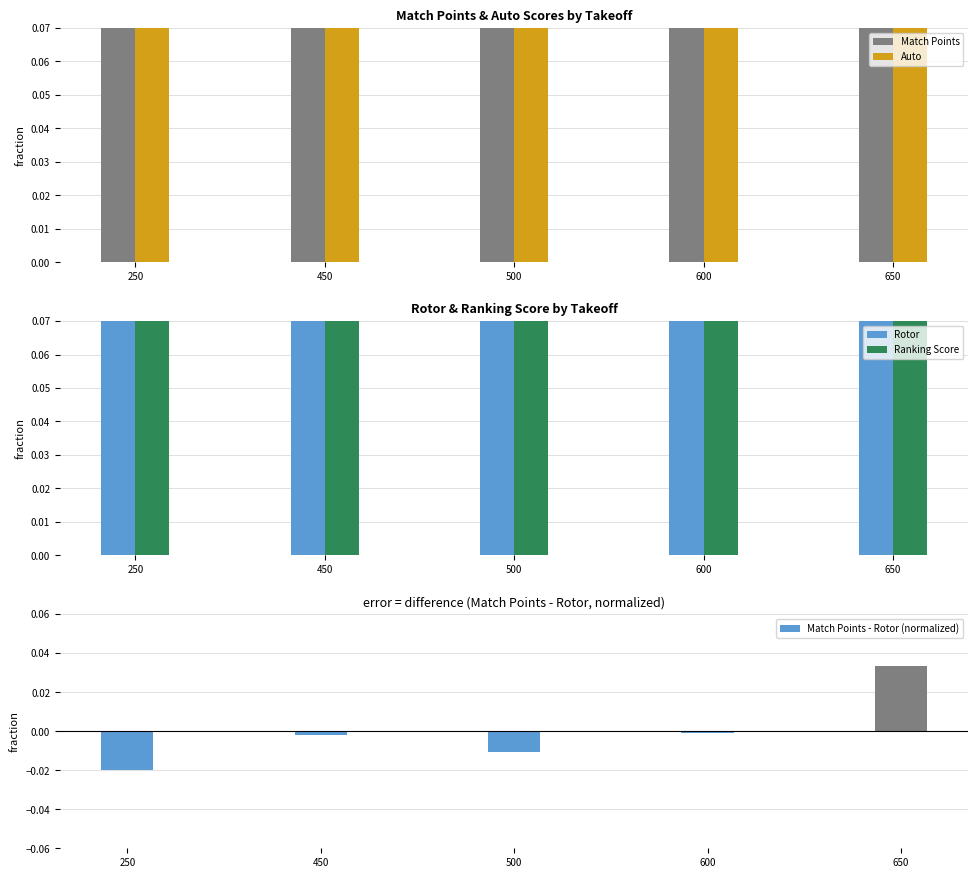

At 450, list the series in order from largest to smallest.

Ranking Score, Auto, Rotor, Match Points, Match Points - Rotor (normalized)